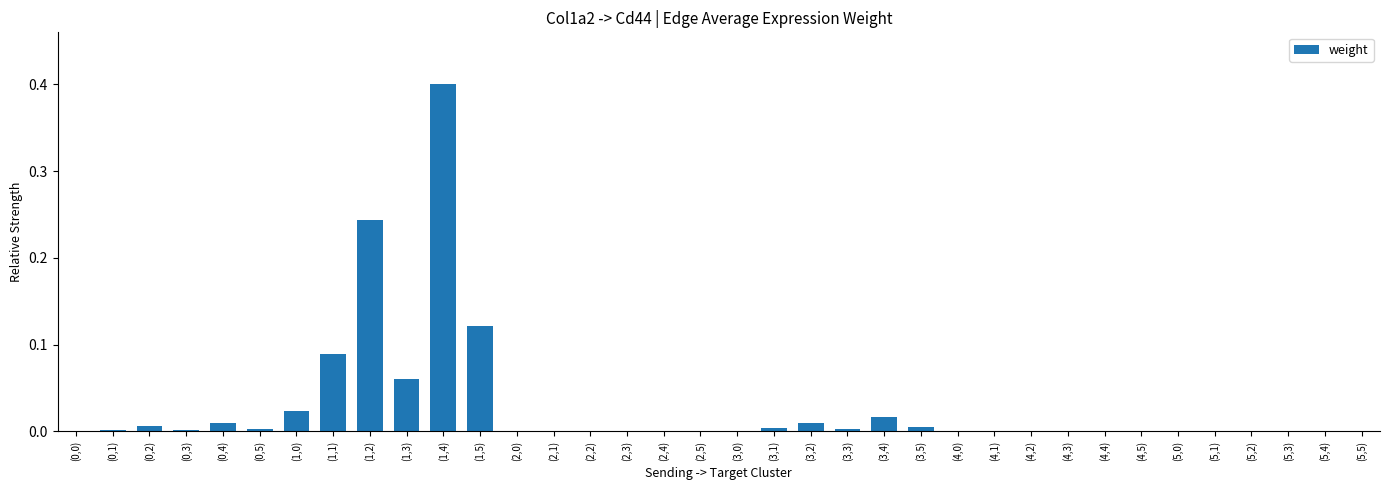

What is the sum of all values?

1.0